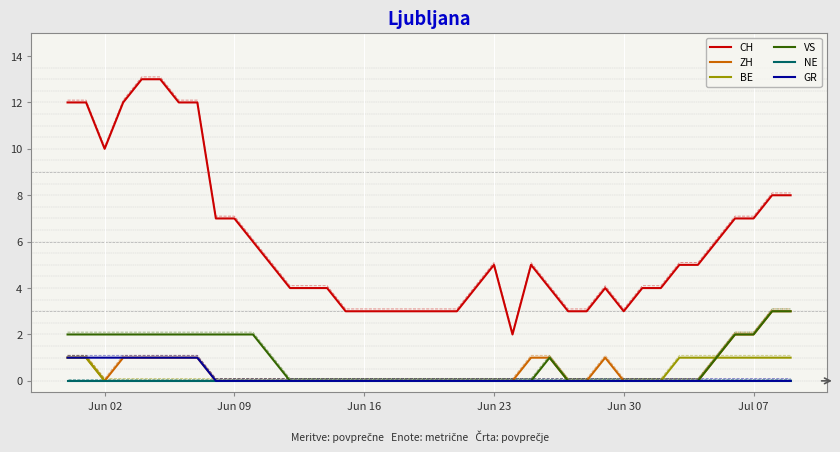

True or false: GR has a value of 0 at 36.

False